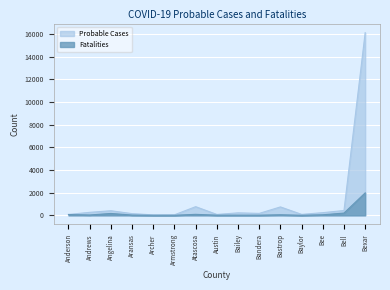

What is the minimum value for Probable Cases?

41